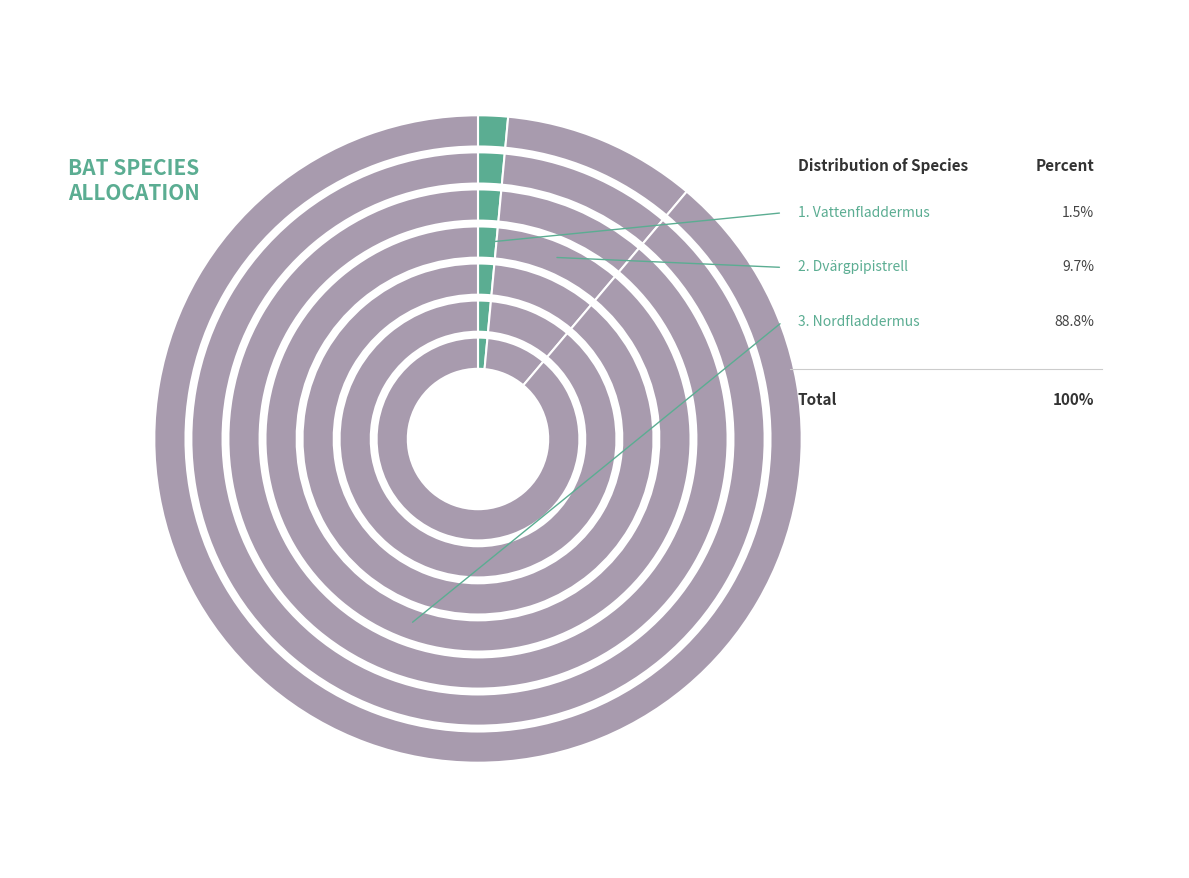

The Nordfladdermus slice represents 81% of the pie. True or false?

False